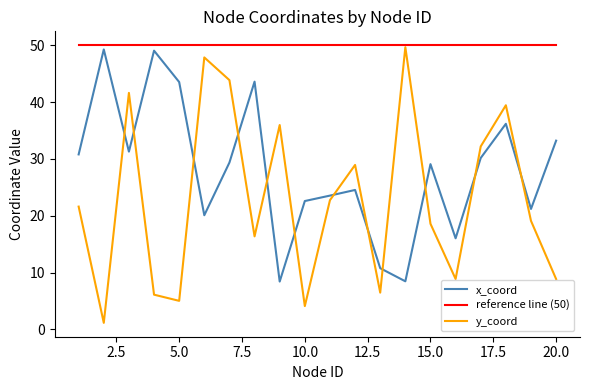

Is this an area chart (filled region under the line)?

No